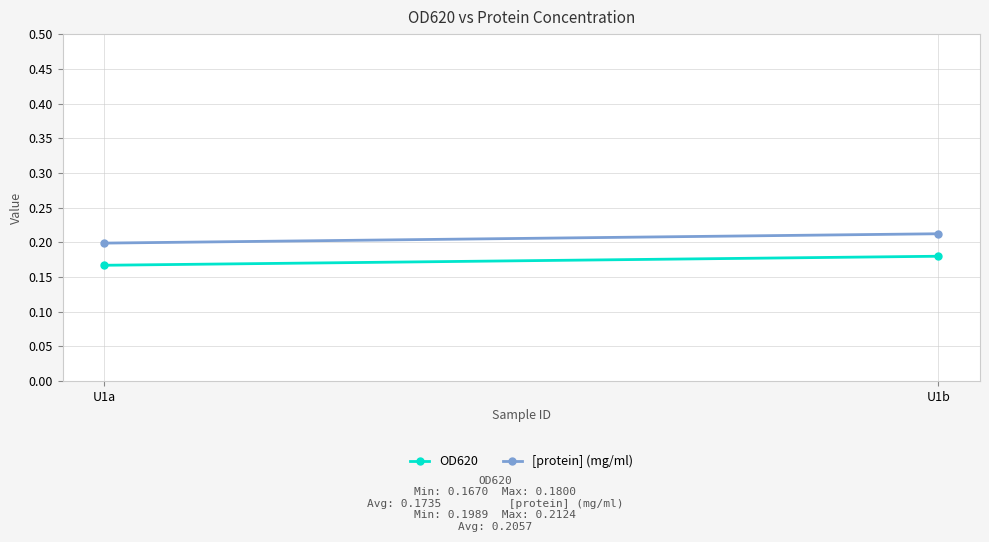

Which series has the largest range (max minus min)?

[protein] (mg/ml)